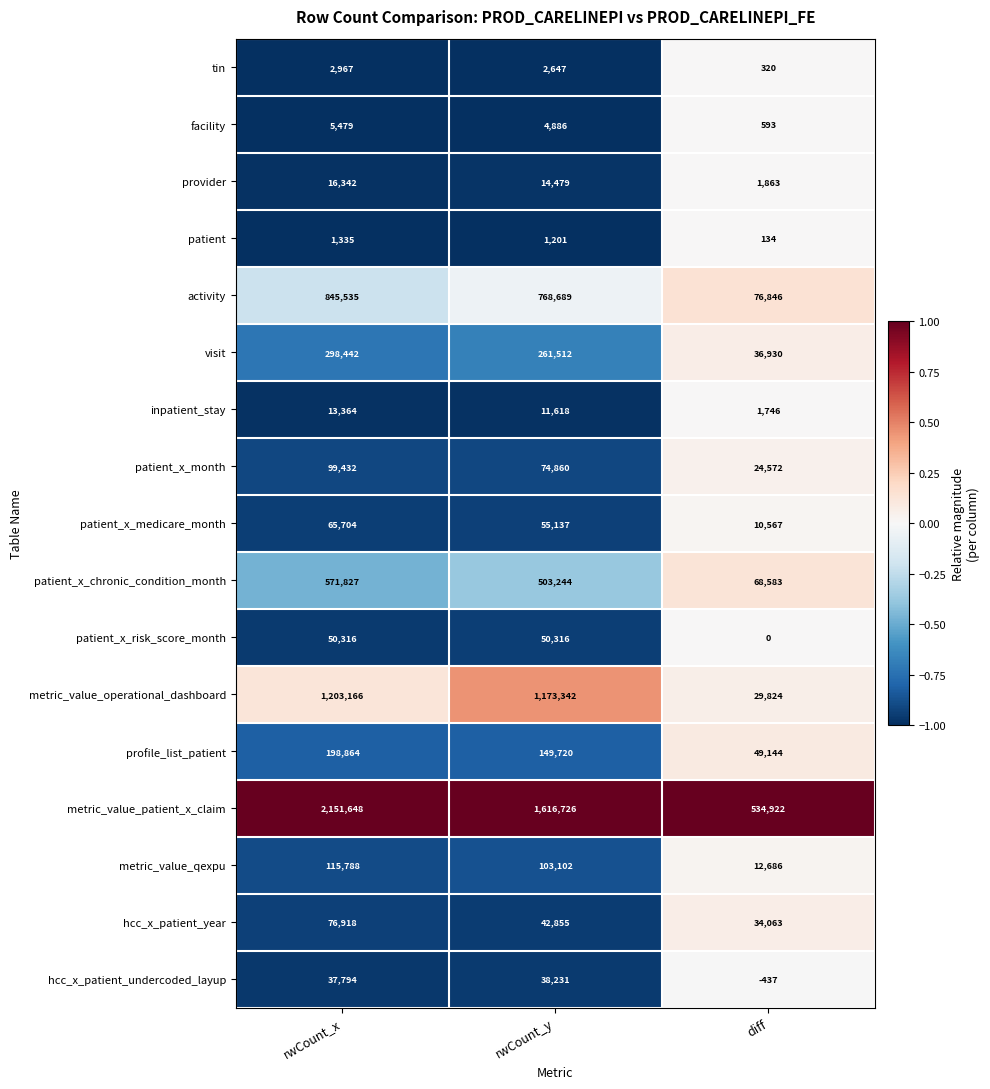

What is the difference between the maximum and minimum values in the metric_value_qexpu series?

103102